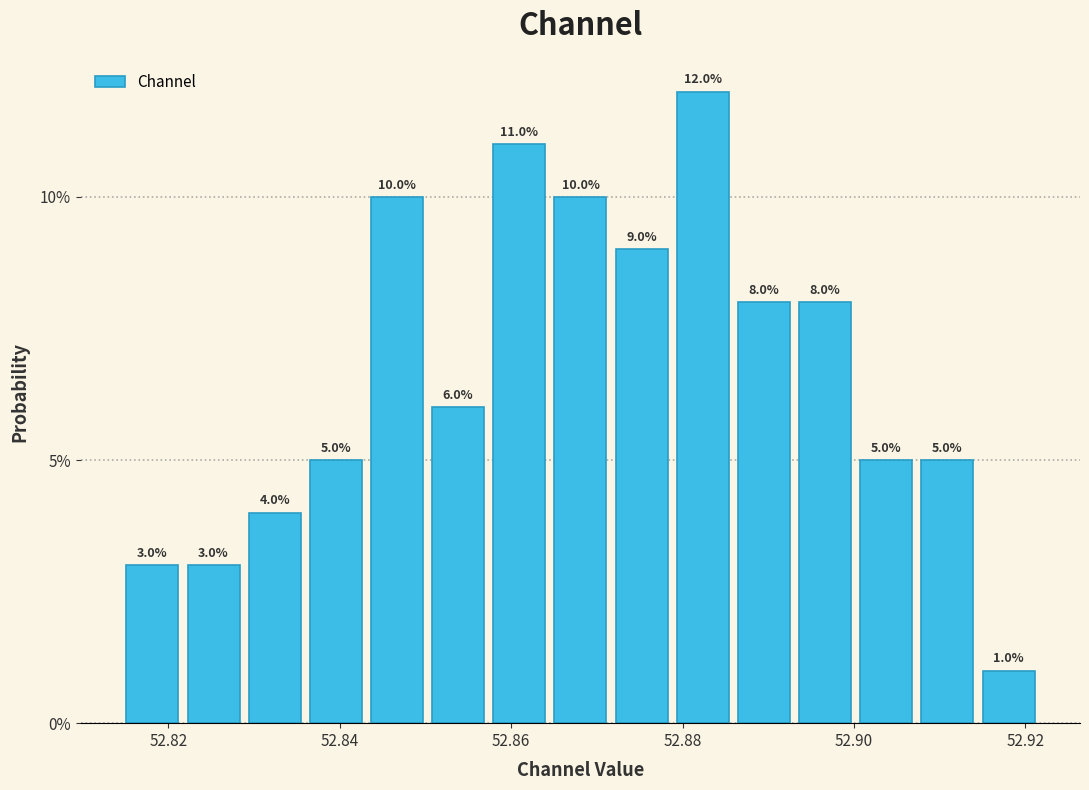

Read against the x-axis, roughly where is the centre of the tallest bar?

52.882